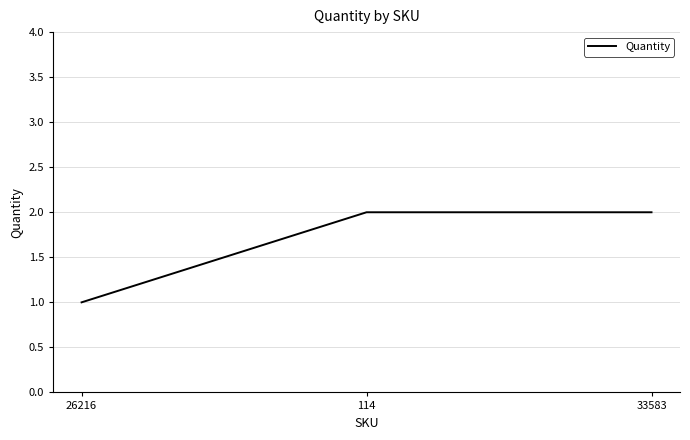

True or false: the data shows 3 at 33583.

False